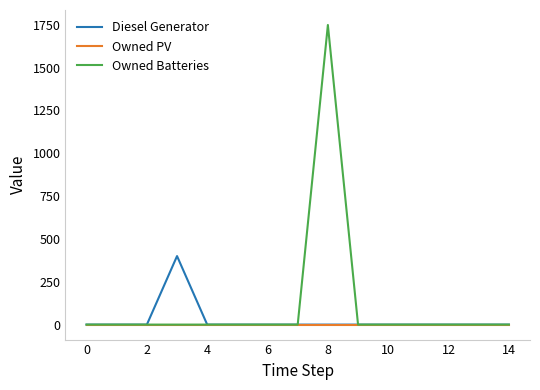

What is the maximum value shown in the chart?

1749